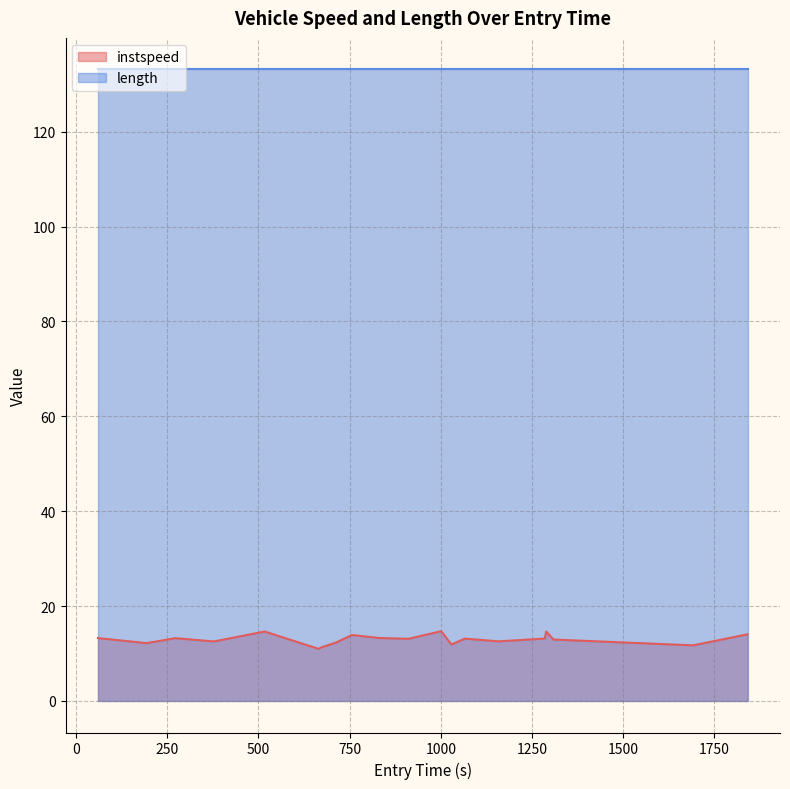

Rank the series by their maximum value, from highest to lowest.

length, instspeed